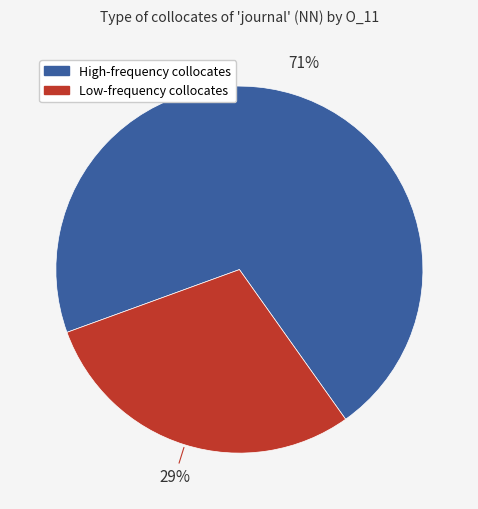

Is there any slice that represents more than half of the pie?

Yes